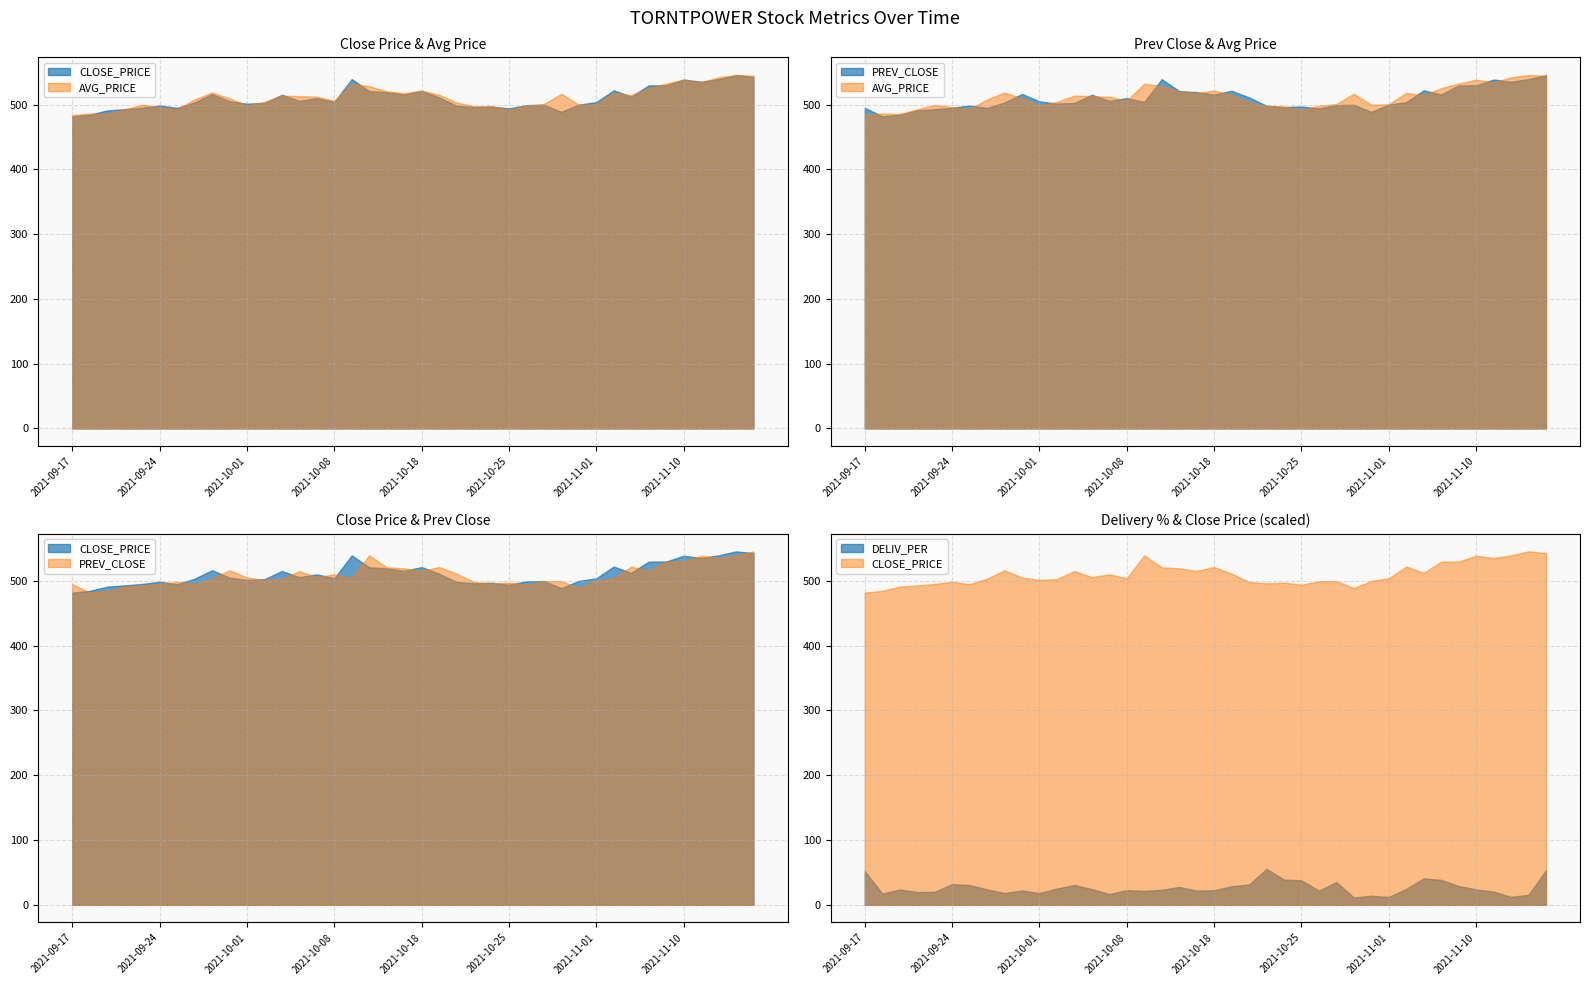

True or false: PREV_CLOSE has more than 1 points higher than both neighbors.

True